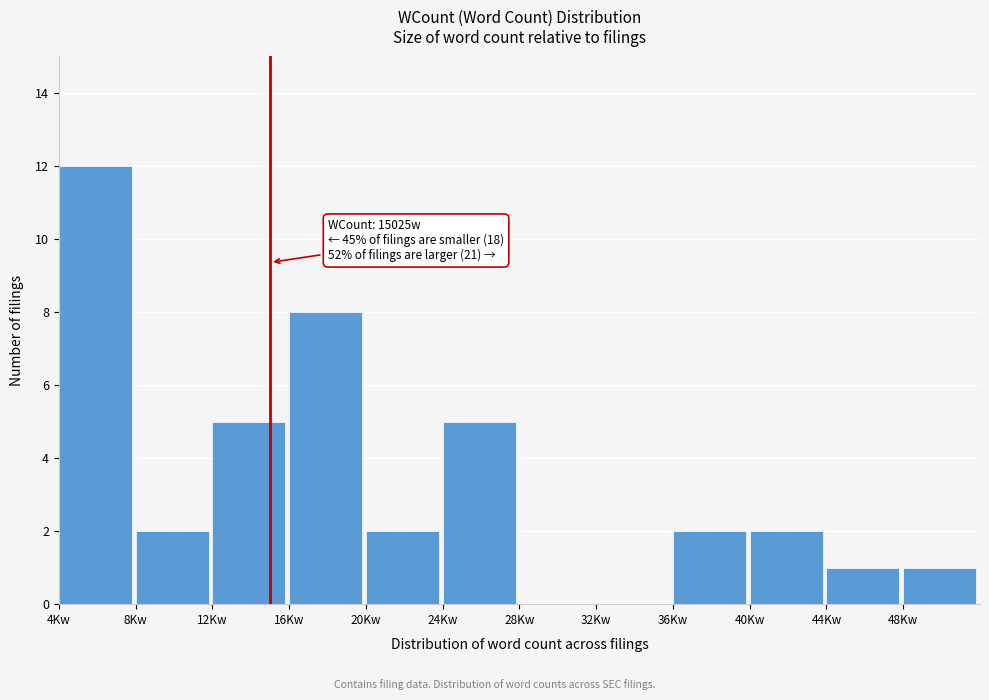

Reading right to left, what are all the values shown in this chart?

48Kw=1	44Kw=1	40Kw=2	36Kw=2	32Kw=0	28Kw=0	24Kw=5	20Kw=2	16Kw=8	12Kw=5	8Kw=2	4Kw=12